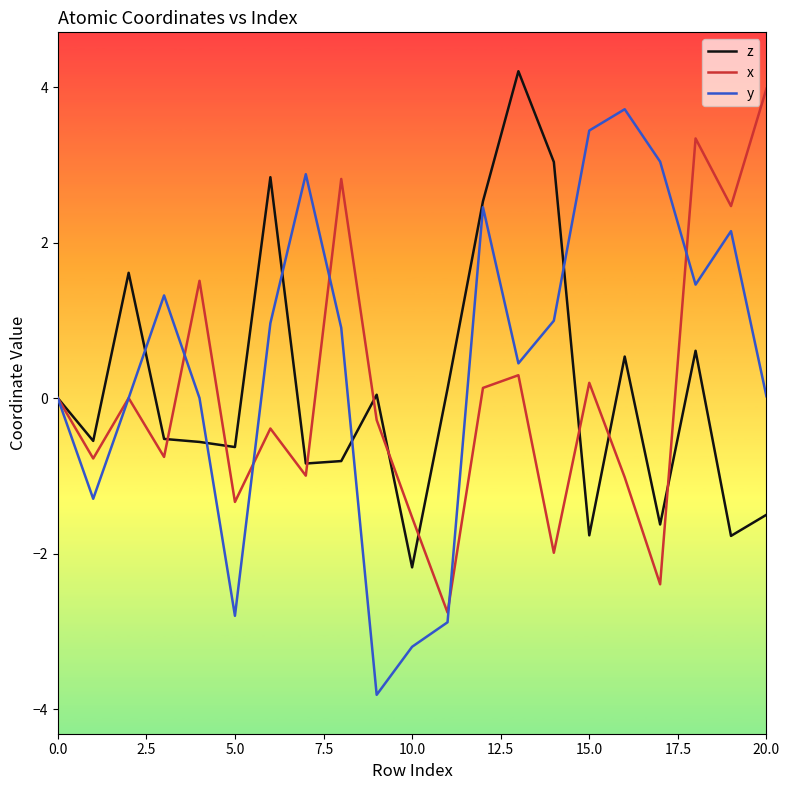

What is the minimum value shown in the chart?

-3.8